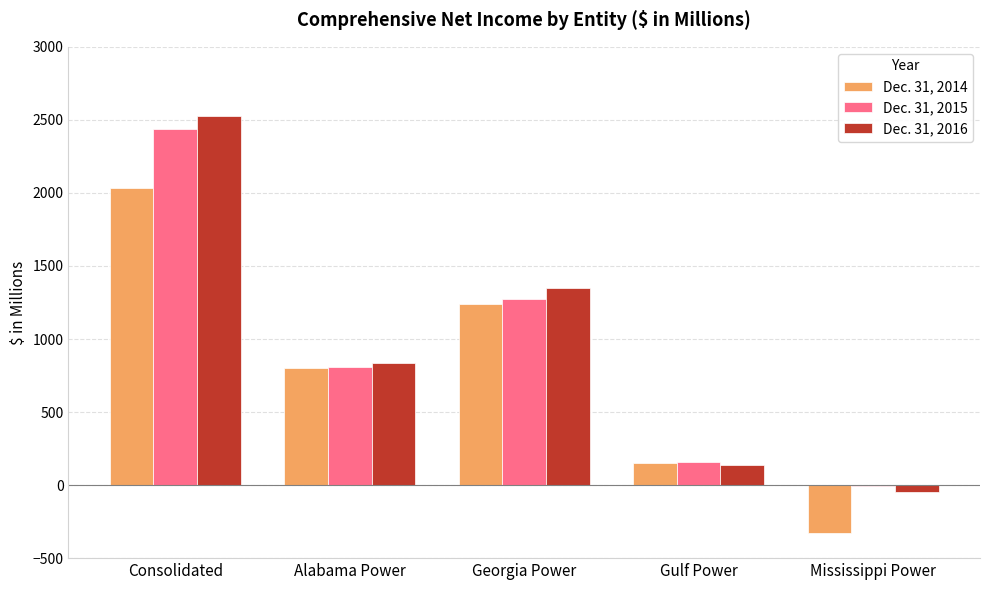

What are all the series names shown in the legend?

Dec. 31, 2014, Dec. 31, 2015, Dec. 31, 2016